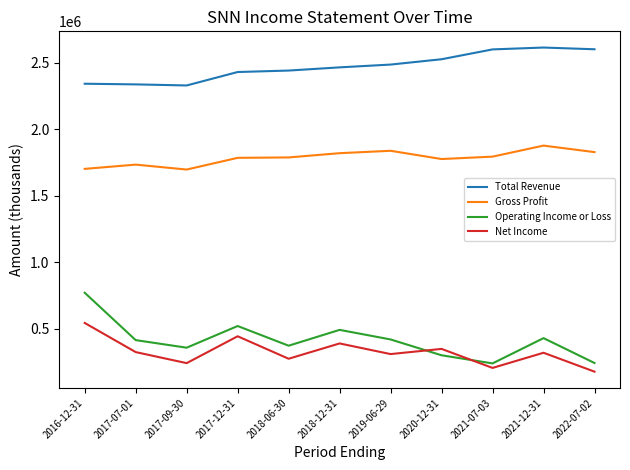

Count the number of categories in the chart.

11